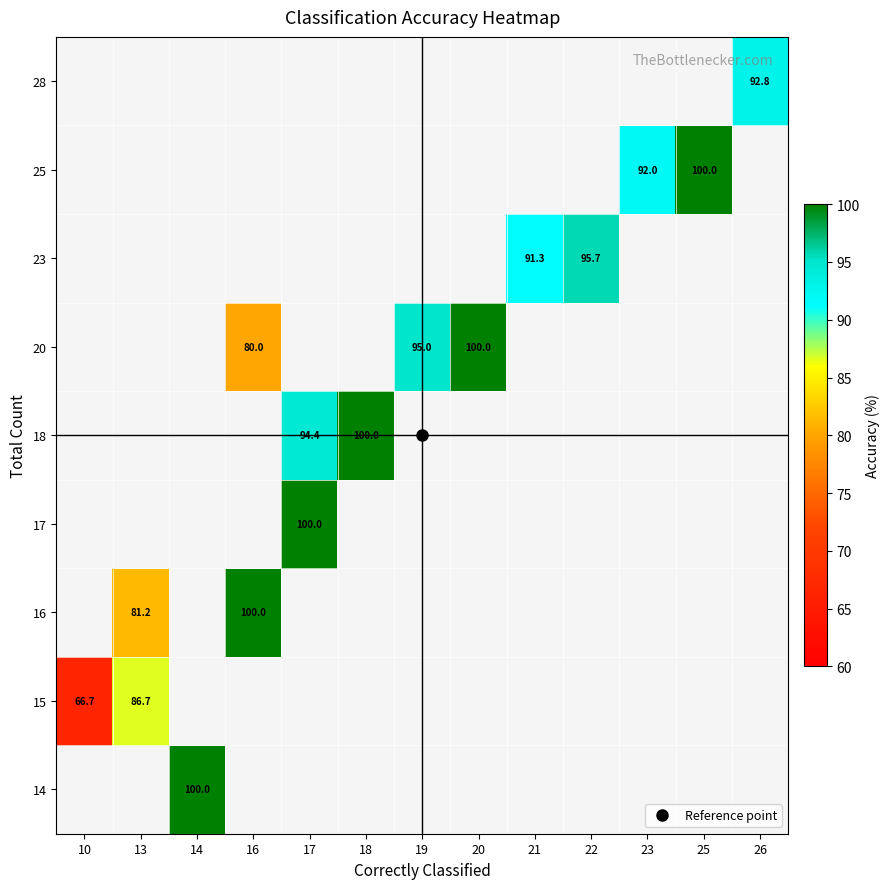

At which category does the chart reach its minimum across all series?

10